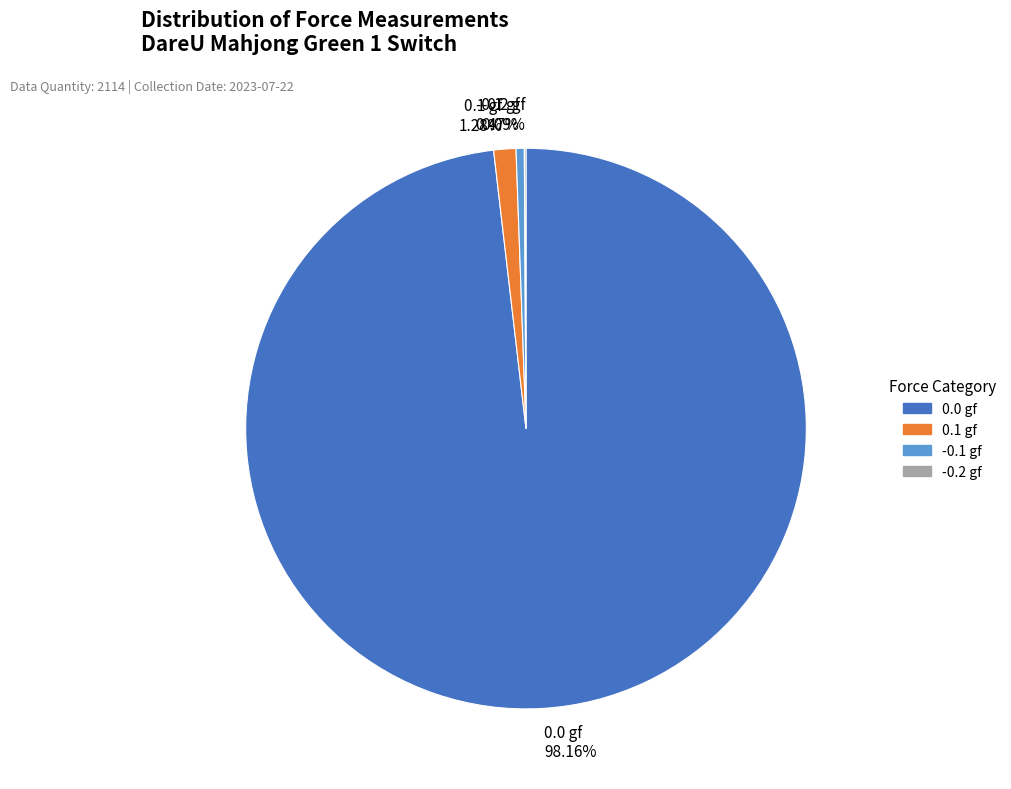

What is the largest slice in the pie chart?

0.0 gf 98.16%